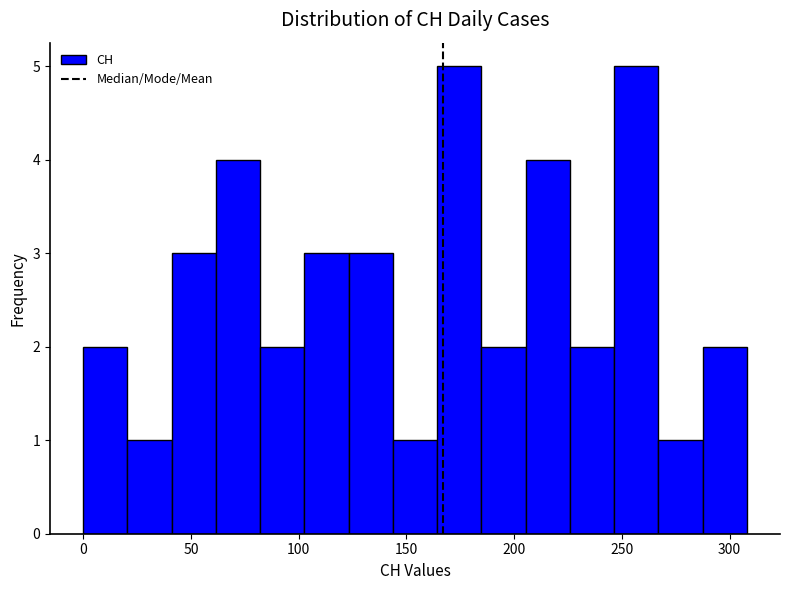

Reading left to right, list every bar in this chart as the range it spans on the x-axis followed by its height. Neither the bar edges nor the heights are printed on the chart, so give them approximately, as read against the axes.

0 to 20: 2
20 to 40: 1
40 to 60: 3
60 to 80: 4
80 to 105: 2
105 to 125: 3
125 to 145: 3
145 to 165: 1
165 to 185: 5
185 to 205: 2
205 to 225: 4
225 to 245: 2
245 to 265: 5
265 to 285: 1
285 to 310: 2